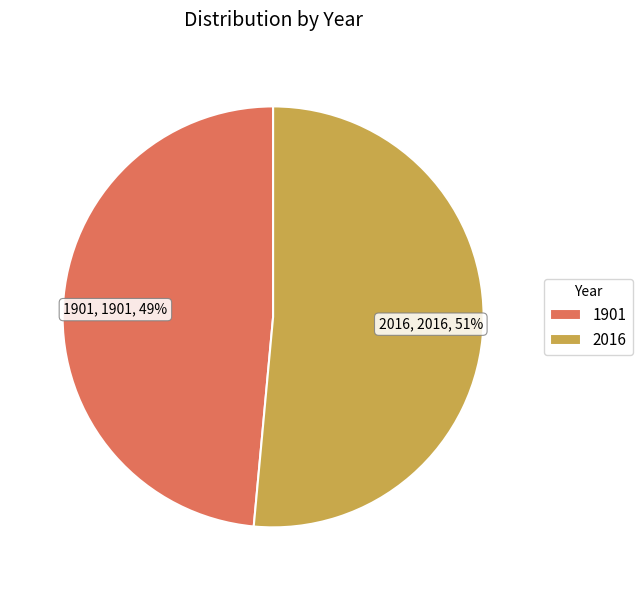

Does 1901 represent more than half of the total?

No